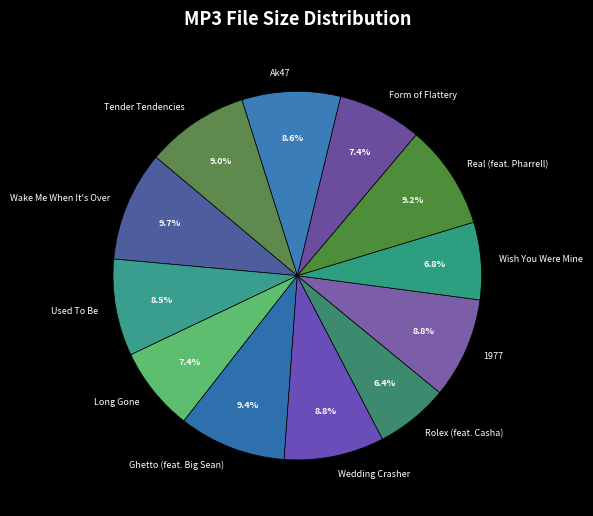

What percentage do Long Gone and Tender Tendencies together represent?

16.4%